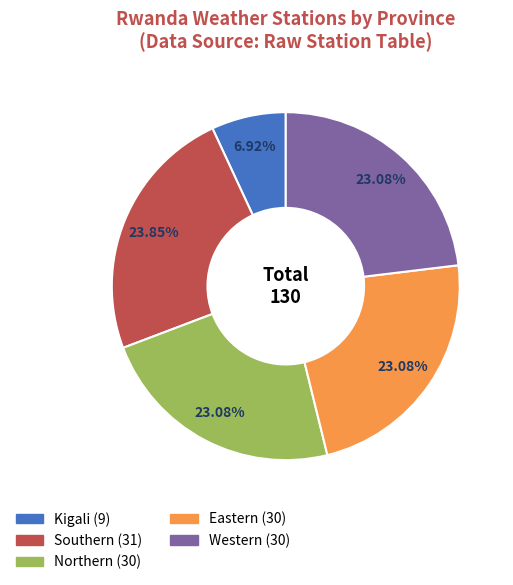

Does any single category account for the majority?

No